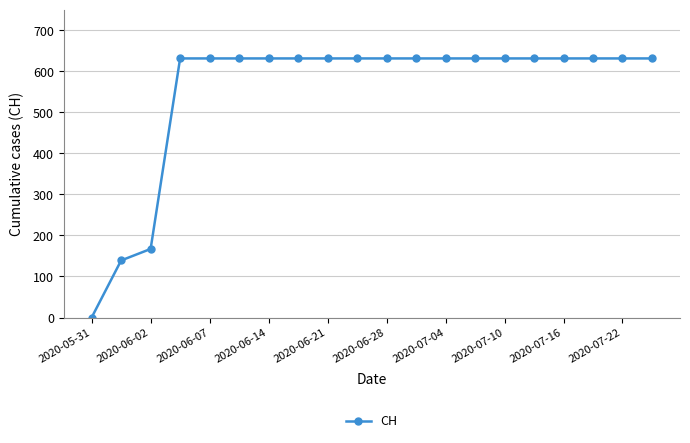

What is the difference between the maximum and minimum values?

631